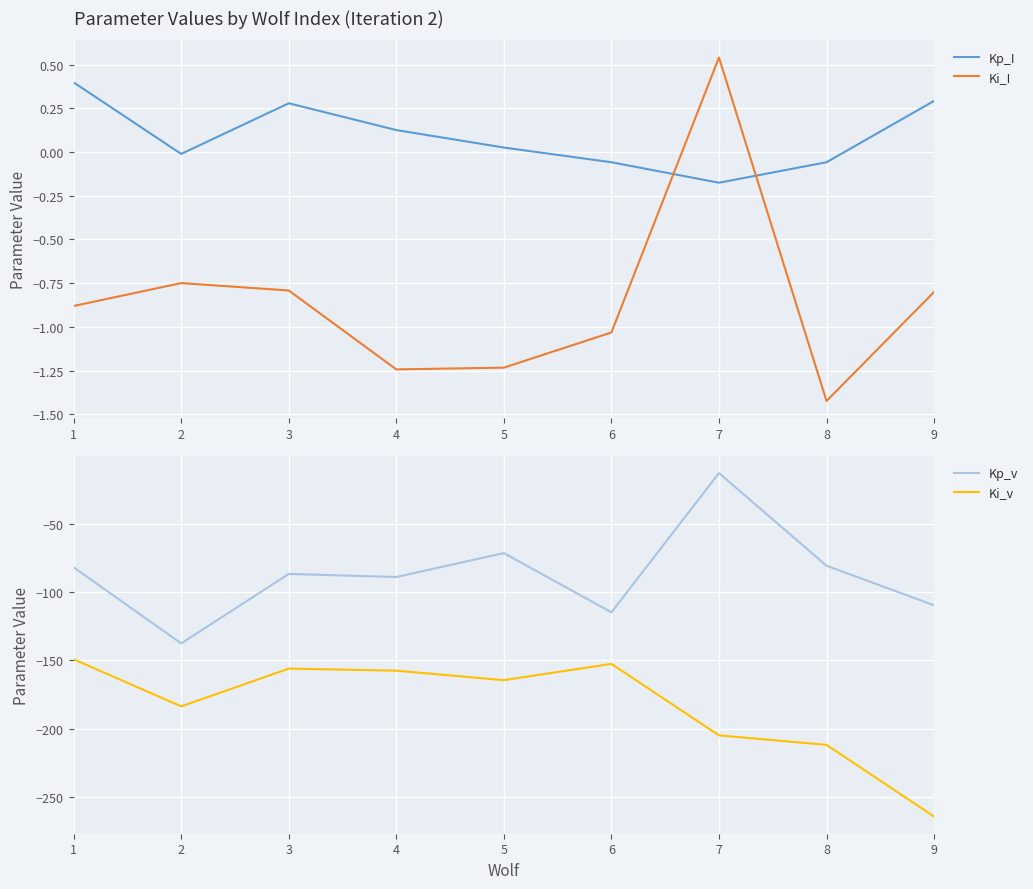

What is the value of the Kp_v point at the 4th from the left?

-89.0